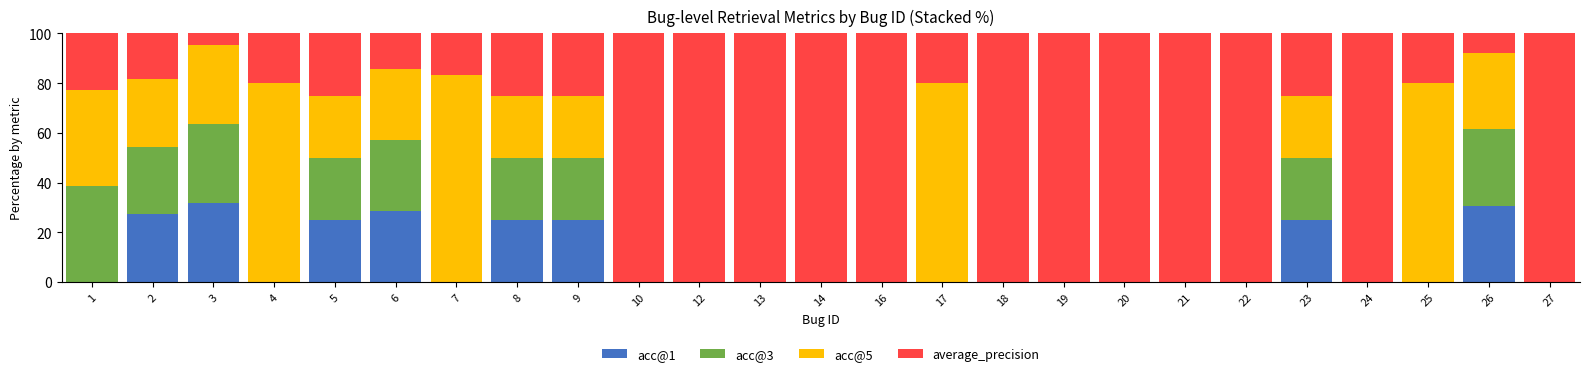

What is the total value across all series at 1?

100.0